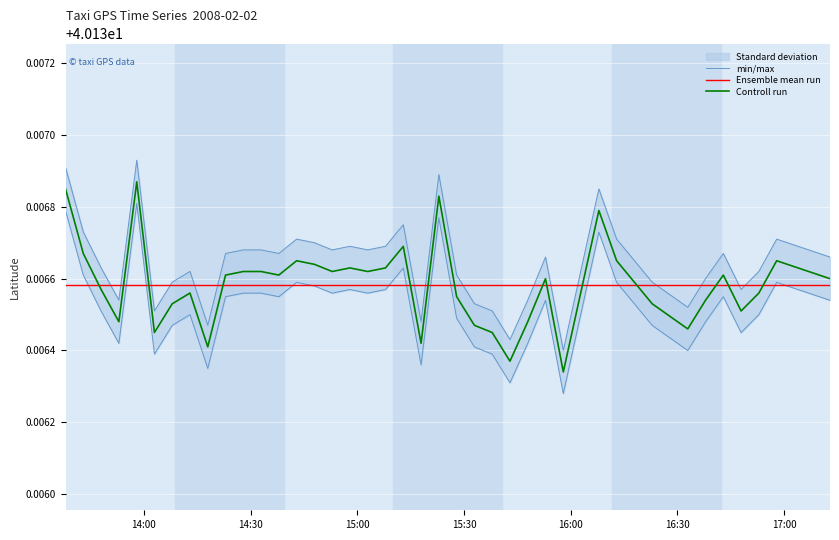

How many lines are shown in the chart?

3